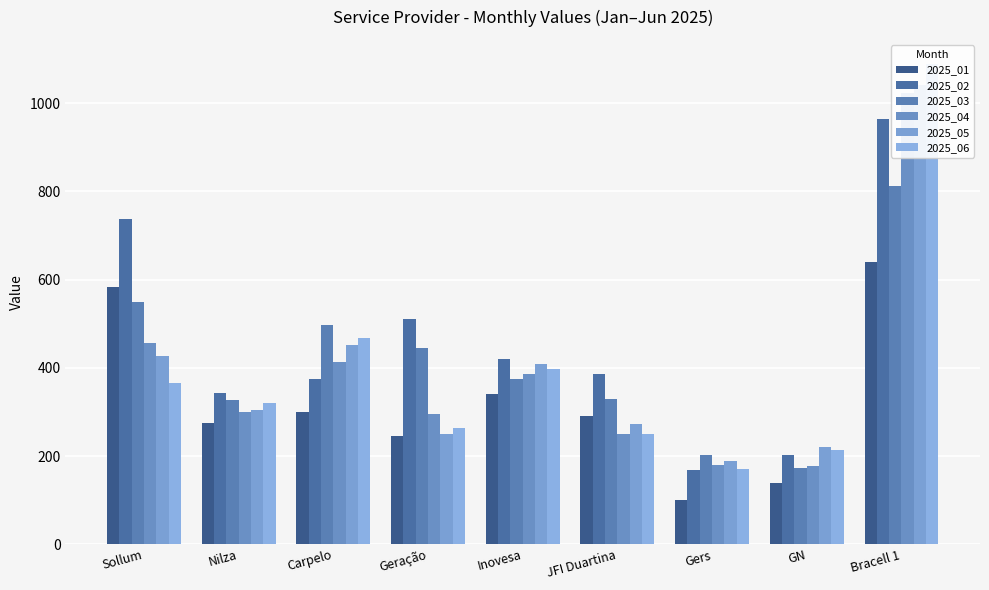

How many groups of bars are there?

9